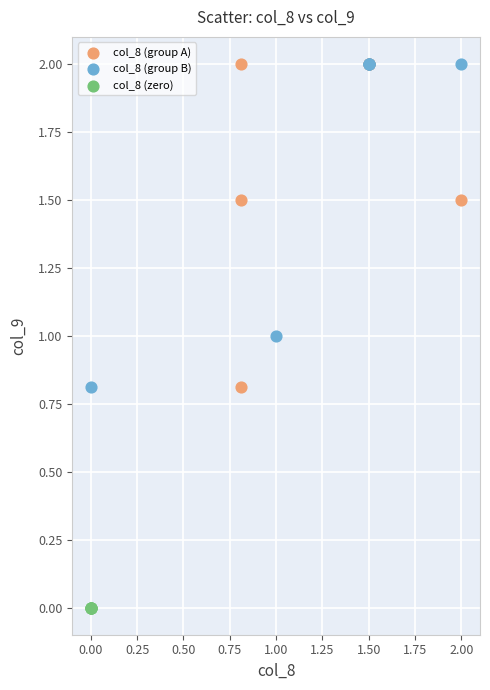

Which series contains the lowest Y value?

col_8 (zero)